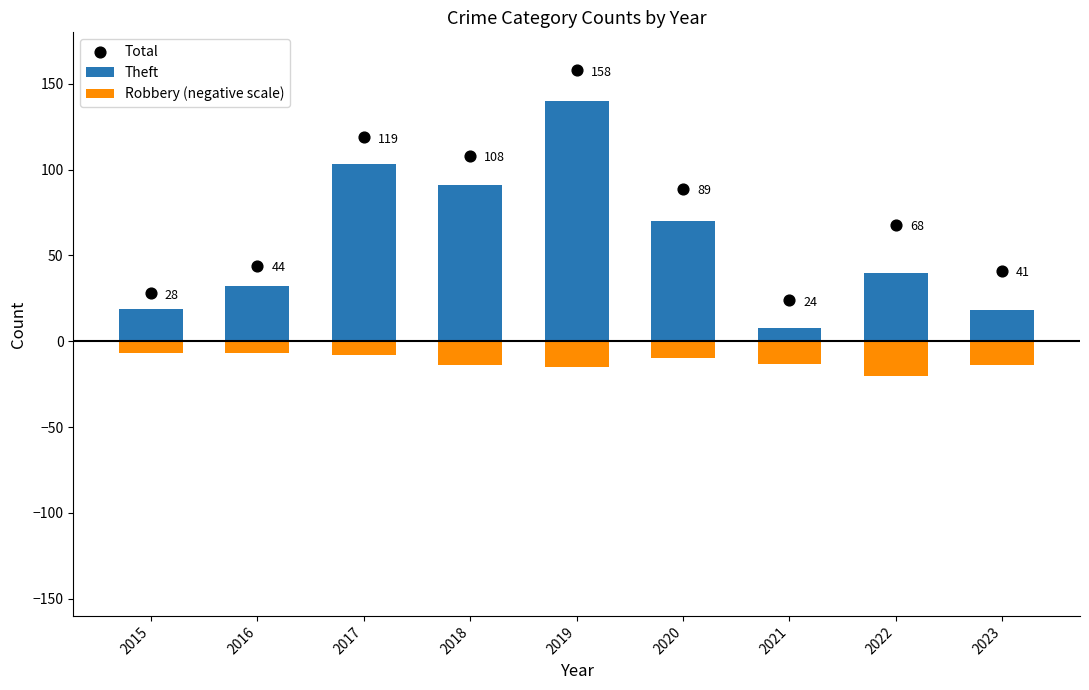

What is the total value across all series at 2019?

283